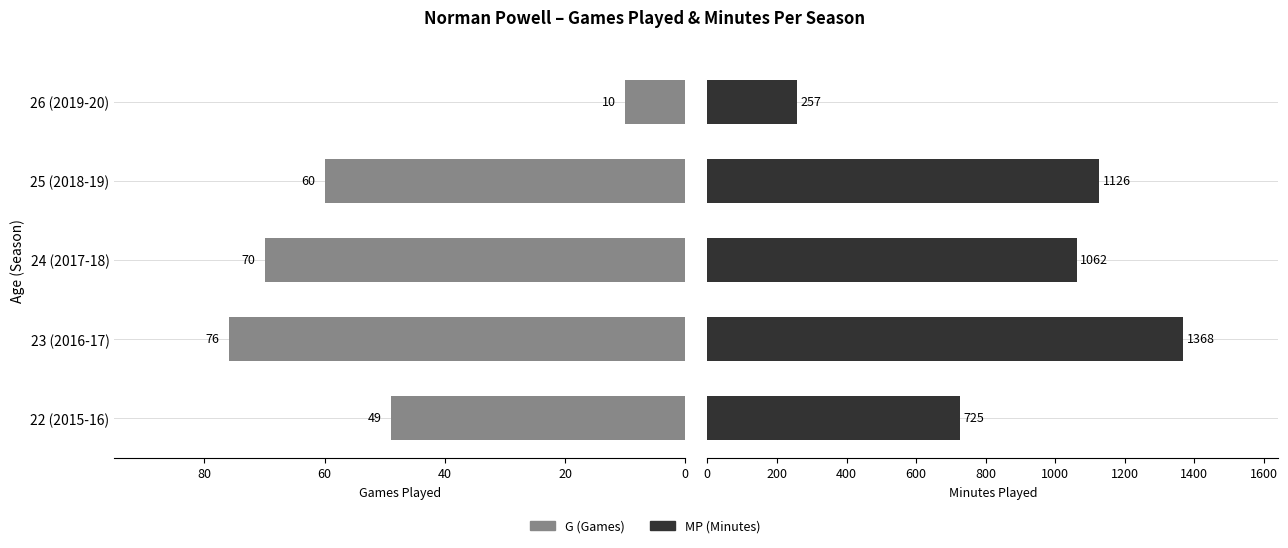

Reading left to right, what are all the values shown in this chart?

G (Games): 49	76	70	60	10
MP (Minutes): 725	1368	1062	1126	257